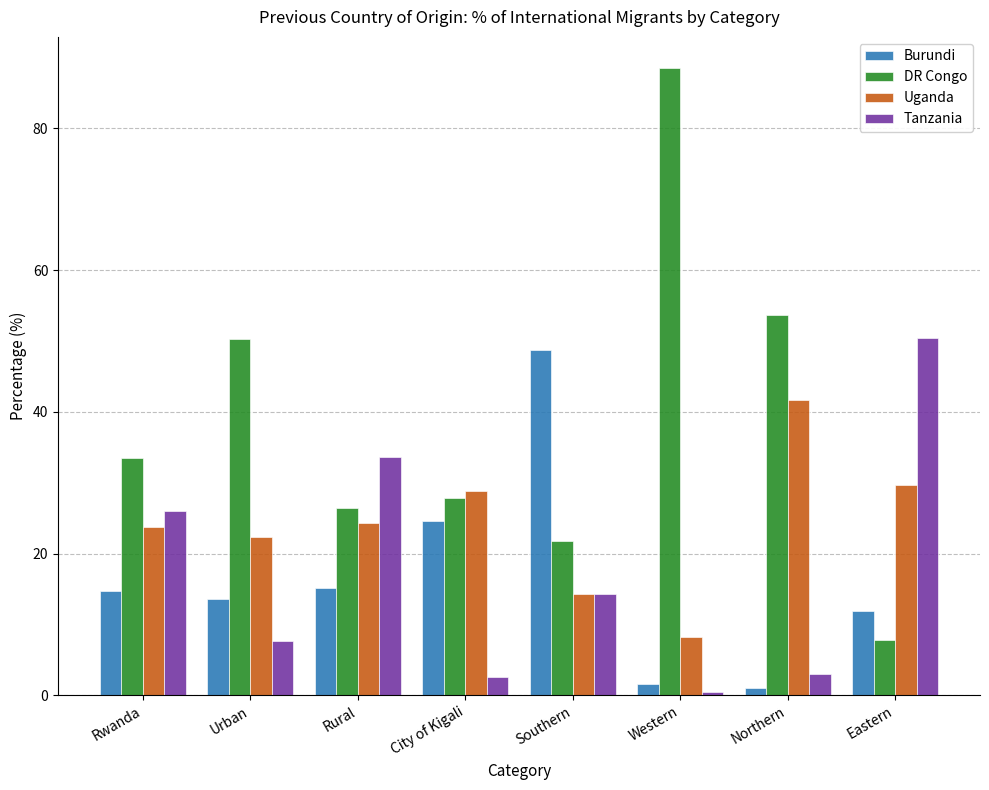

How many values in the Tanzania series are below 14?

4